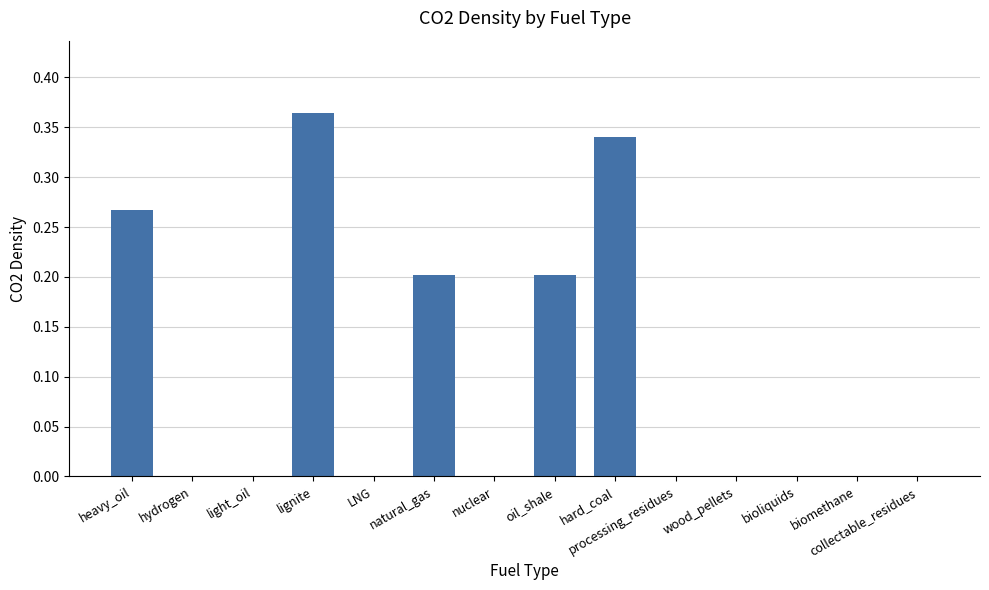

How many series are shown in this chart?

1